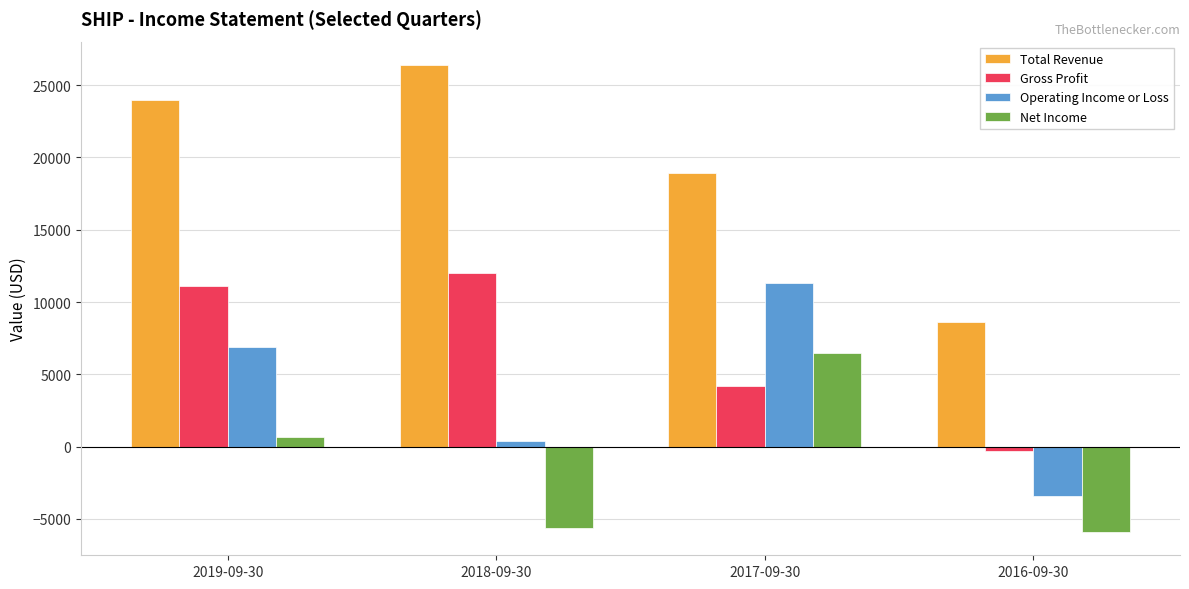

What is the label of the 2nd bar from the left?

2018-09-30